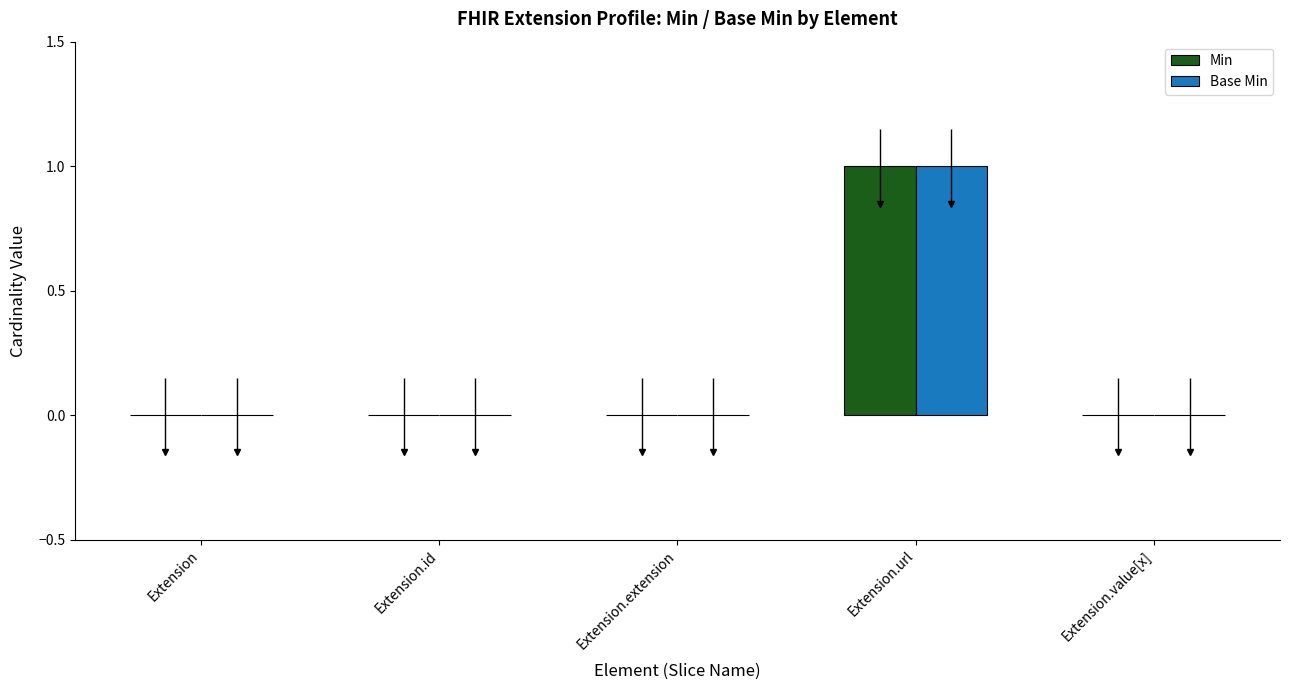

What is the label of the 4th bar from the right?

Extension.id